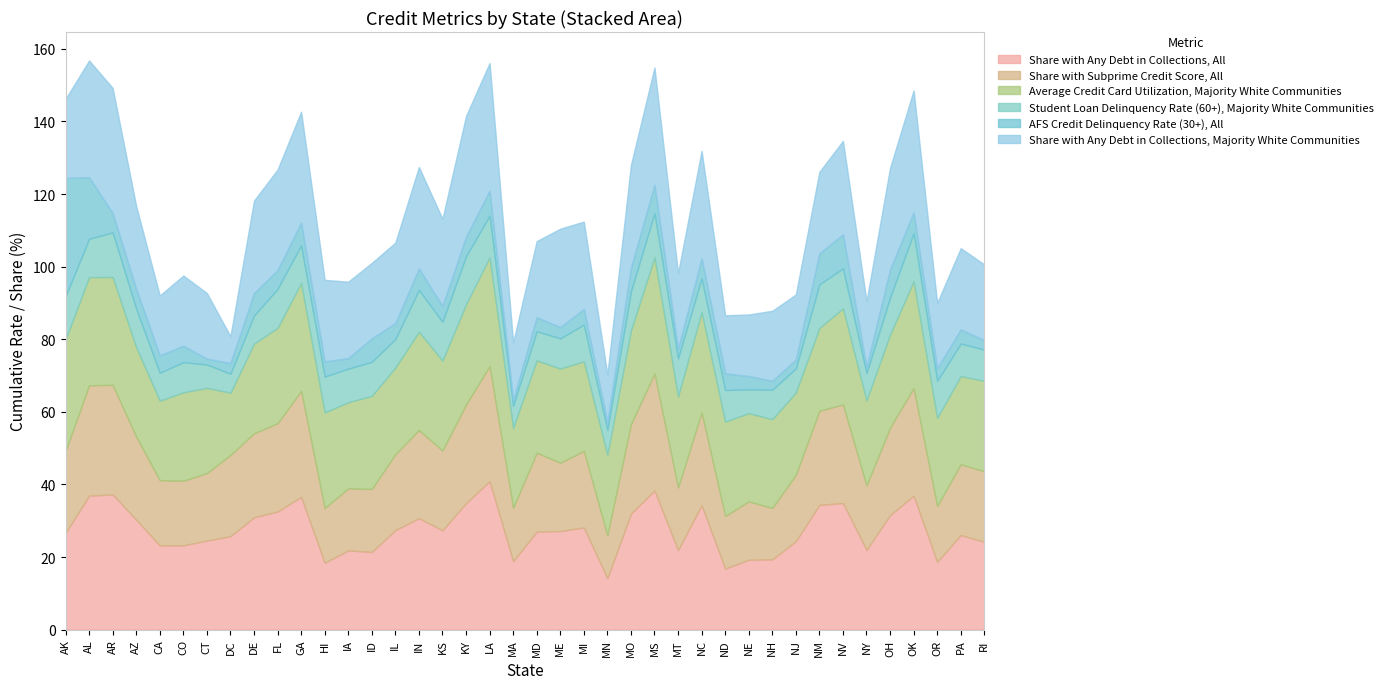

Where is the first local maximum for Share with Subprime Credit Score, All?

AL